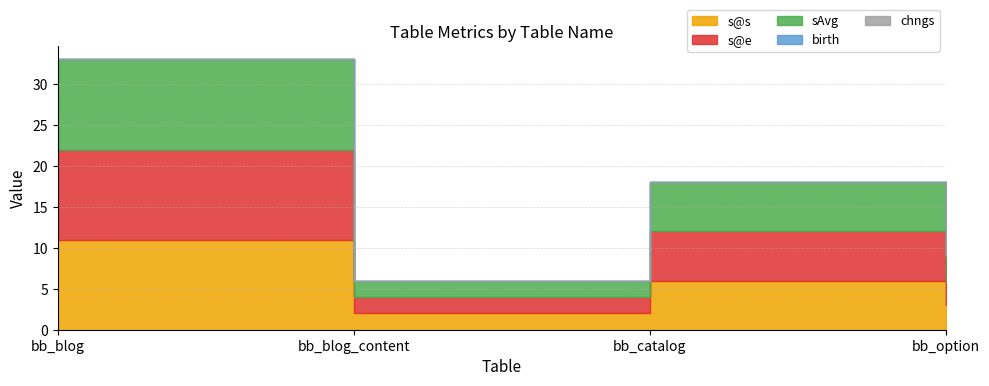

What is the sum of all sAvg values?

22